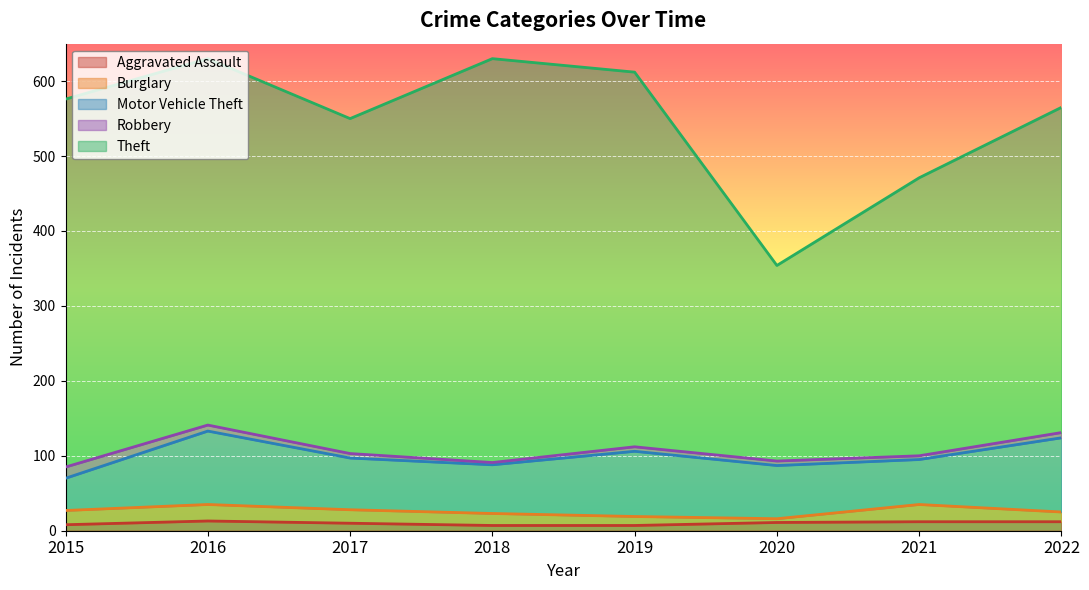

True or false: Robbery has more than 2 points higher than both neighbors.

False